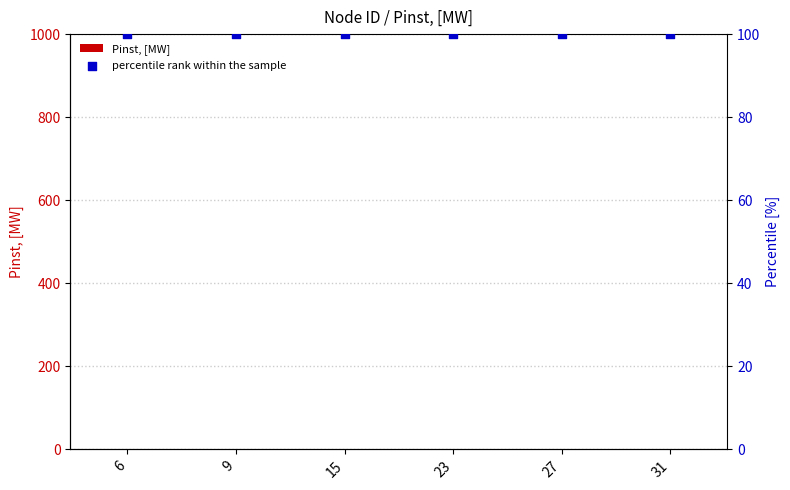

Which series has the largest total across all categories?

percentile rank within the sample